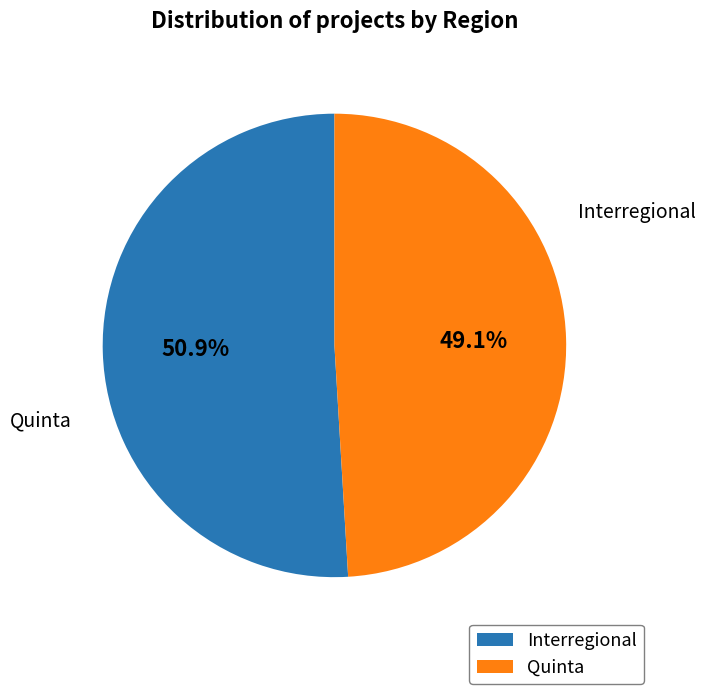

To the nearest percent, what portion does Interregional represent?

51%